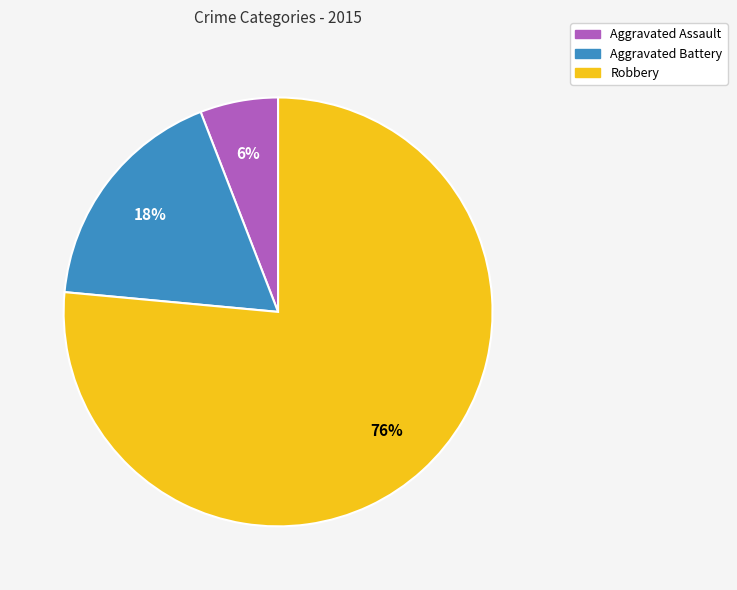

Which has a higher value, Aggravated Battery or Robbery?

Robbery